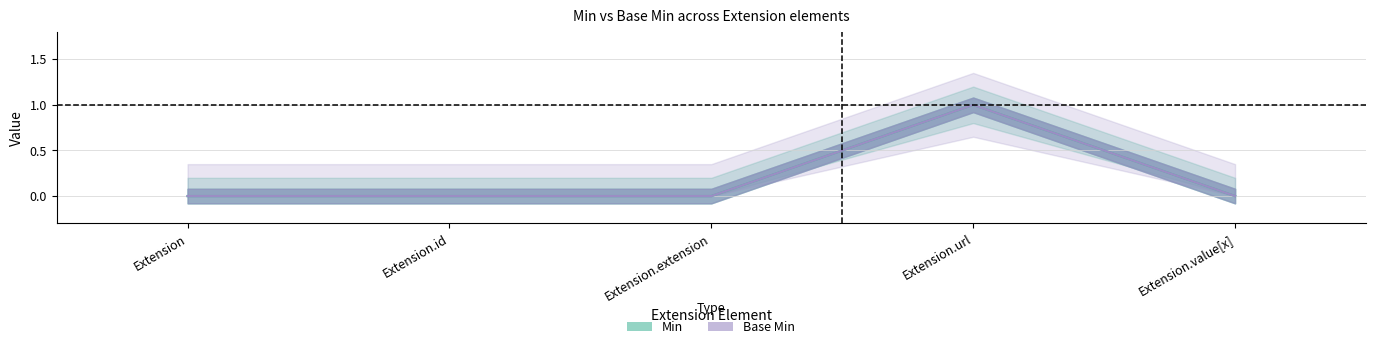

The Base Min series shows 0 at Extension.id. True or false?

True